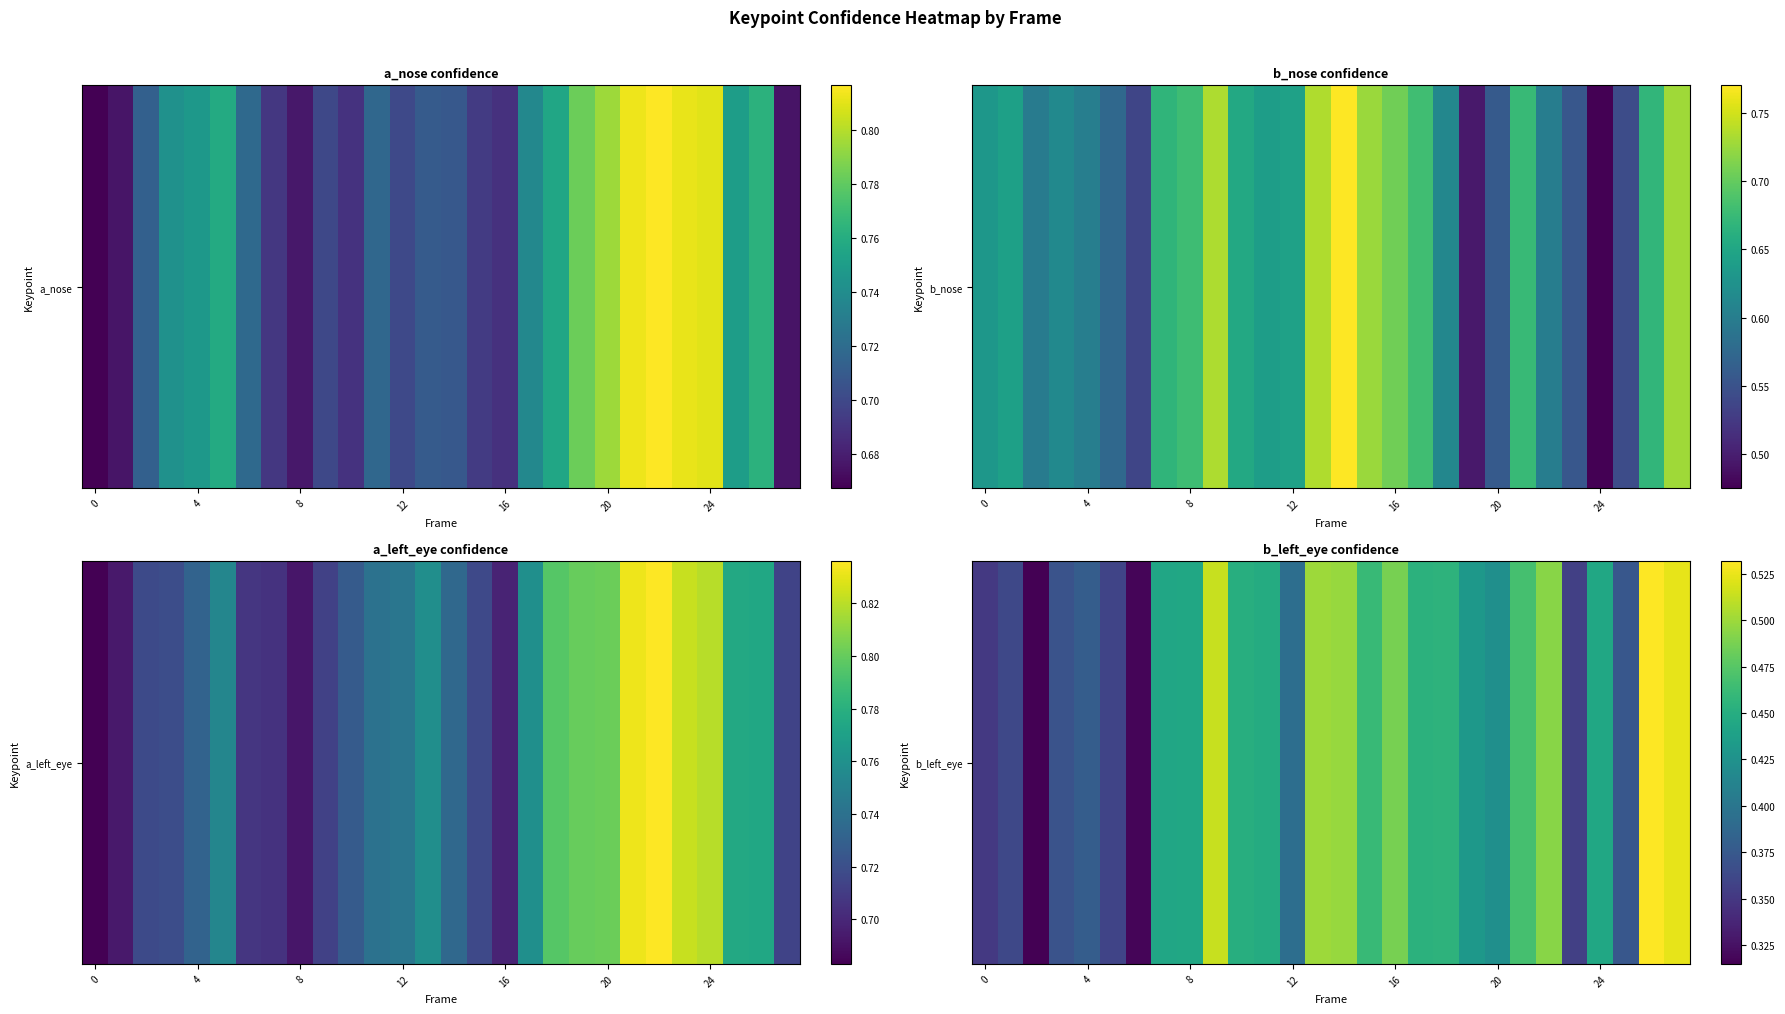

What is the sum of the values at 11 and 24?

0.9